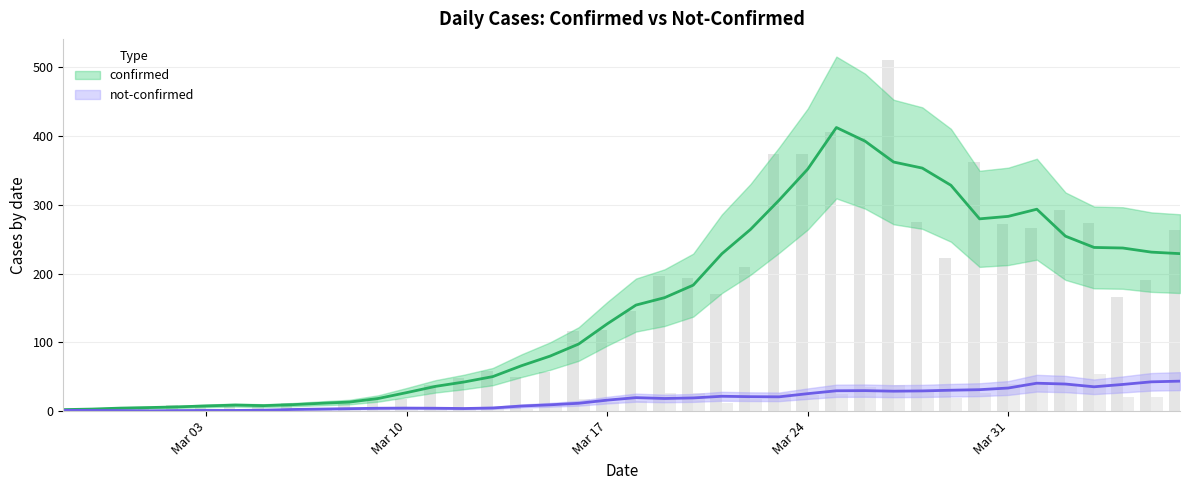

Where is not-confirmed nearest to the value 29?

2020-03-28